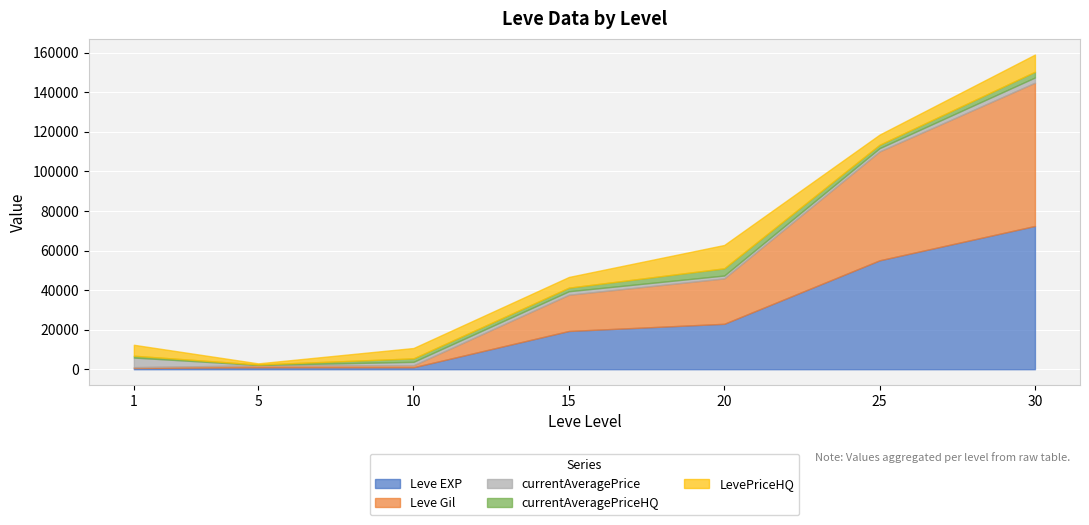

Count the number of categories in the chart.

7